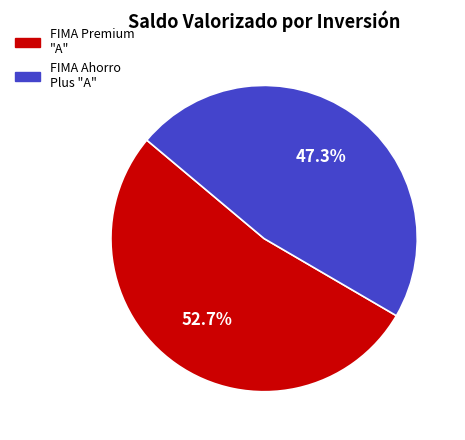

Is FIMA Premium "A" the majority of the pie?

Yes